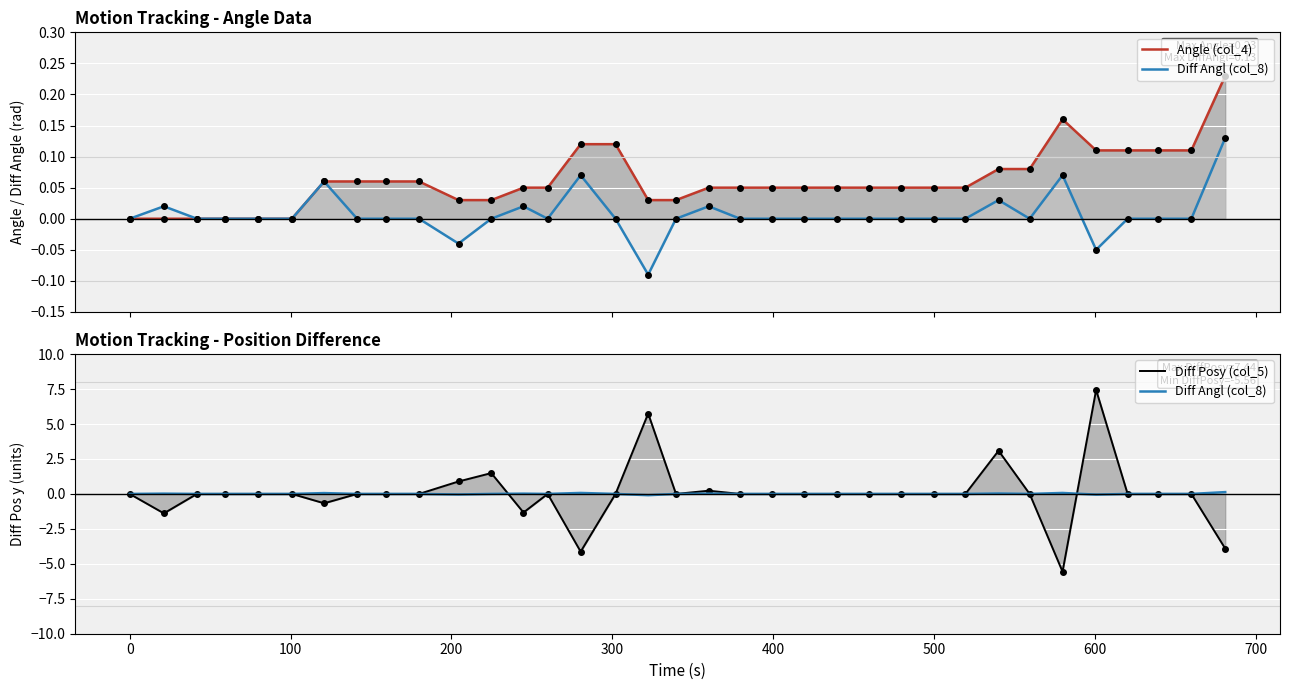

Reading right to left, extract all data points from this chart.

Angle (col_4): 0.2	0.1	0.1	0.1	0.1	0.2	0.1	0.1	0.1	0.1	0.1	0.1	0.1	0.1	0.1	0.1	0.1	0.0	0.0	0.1	0.1	0.1	0.1	0.0	0.0	0.1	0.1	0.1	0.1	0.0	0.0	0.0	0.0	0.0	0.0
Diff Angl (col_8): 0.1	0.0	0.0	0.0	-0.1	0.1	0.0	0.0	0.0	0.0	0.0	0.0	0.0	0.0	0.0	0.0	0.0	0.0	-0.1	0.0	0.1	0.0	0.0	0.0	-0.0	0.0	0.0	0.0	0.1	0.0	0.0	0.0	0.0	0.0	0.0
Diff Posy (col_5): -3.9	0.0	0.0	0.0	7.4	-5.6	0.0	3.1	0.0	0.0	0.0	0.0	0.0	0.0	0.0	0.0	0.2	0.0	5.8	0.0	-4.1	0.0	-1.3	1.5	0.9	0.0	0.0	0.0	-0.7	0.0	0.0	0.0	0.0	-1.4	0.0